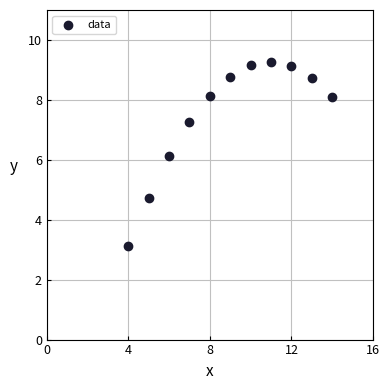

What is the range of X values (max minus min)?

10.0